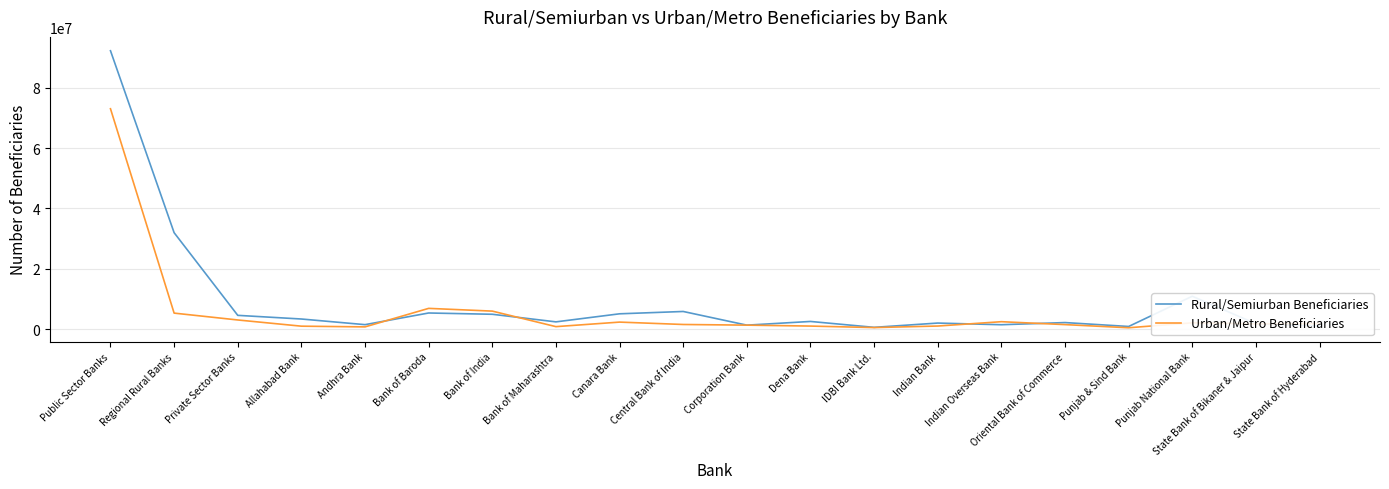

Is it true that Urban/Metro Beneficiaries equals 2299570 at Canara Bank?

True